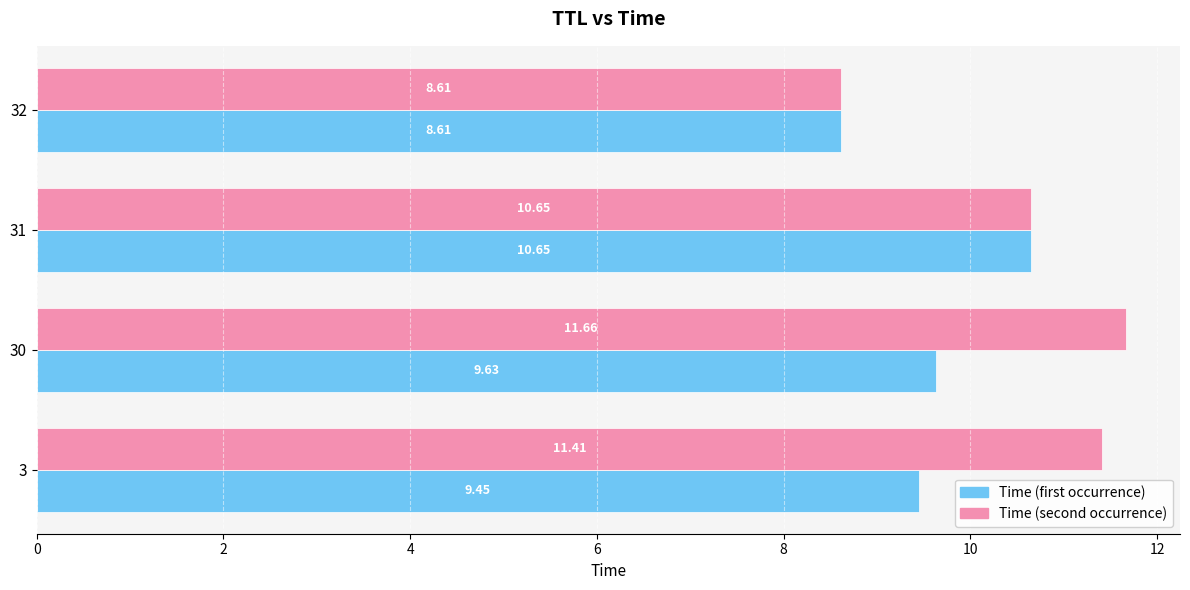

What is the total value across all series at 3?

20.9